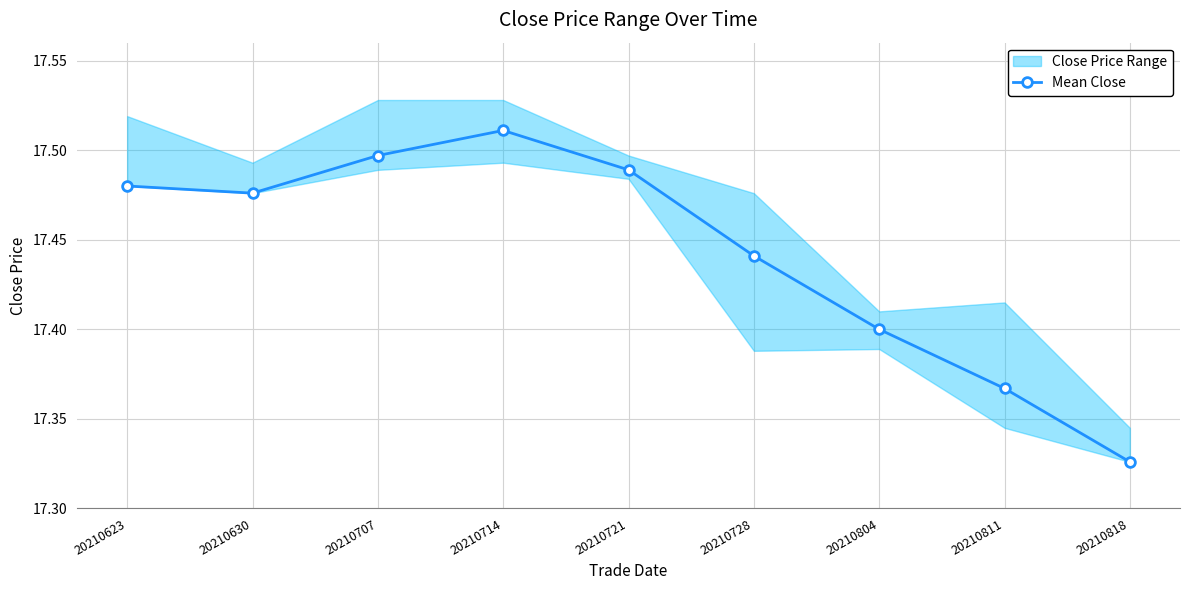

Which category has the highest value across all series?

20210714